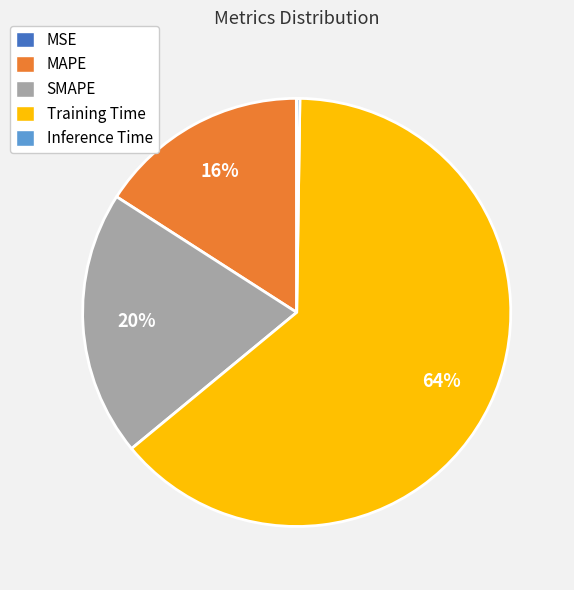

Combined, do Training Time and MAPE account for over 50%?

Yes